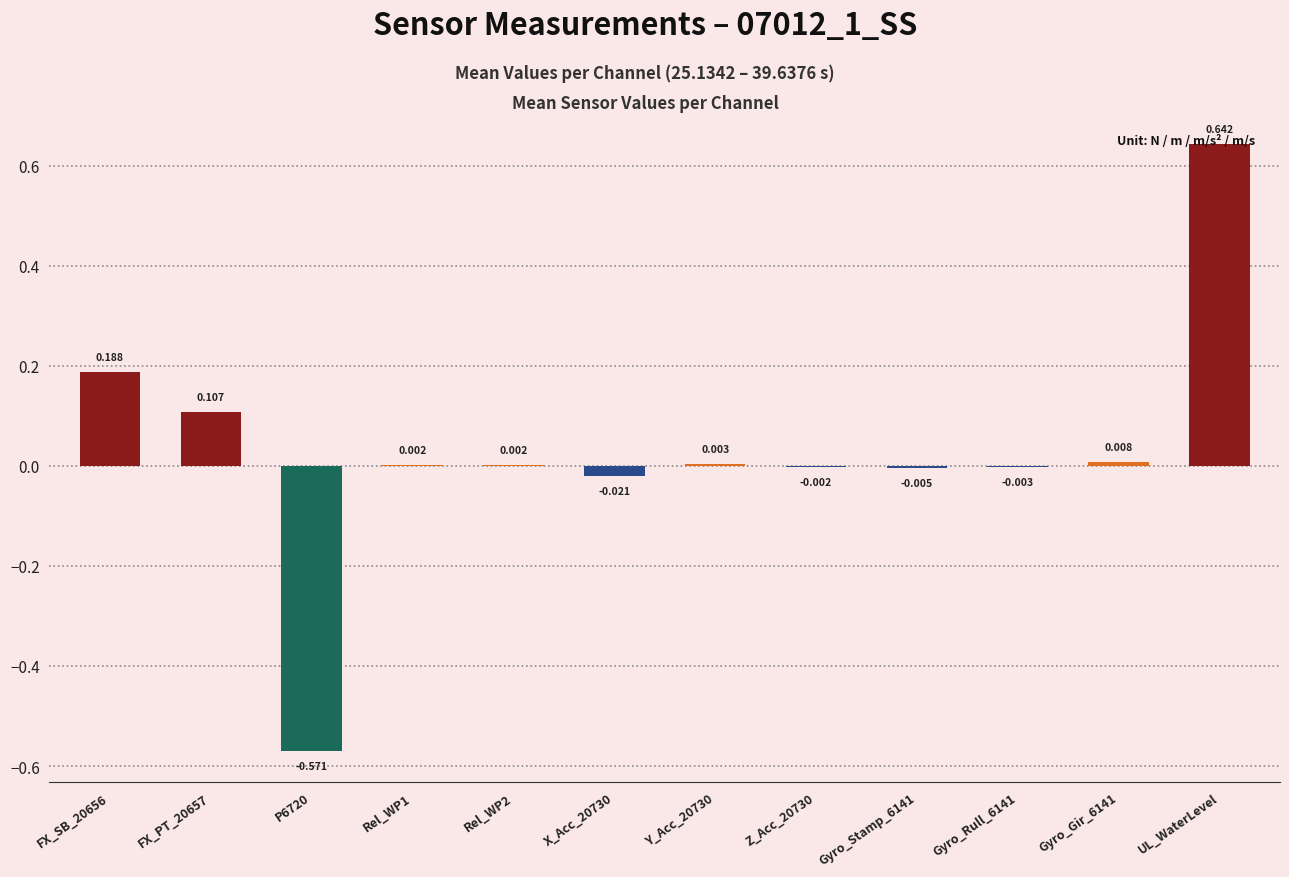

Which has a higher value, UL_WaterLevel or Z_Acc_20730?

UL_WaterLevel